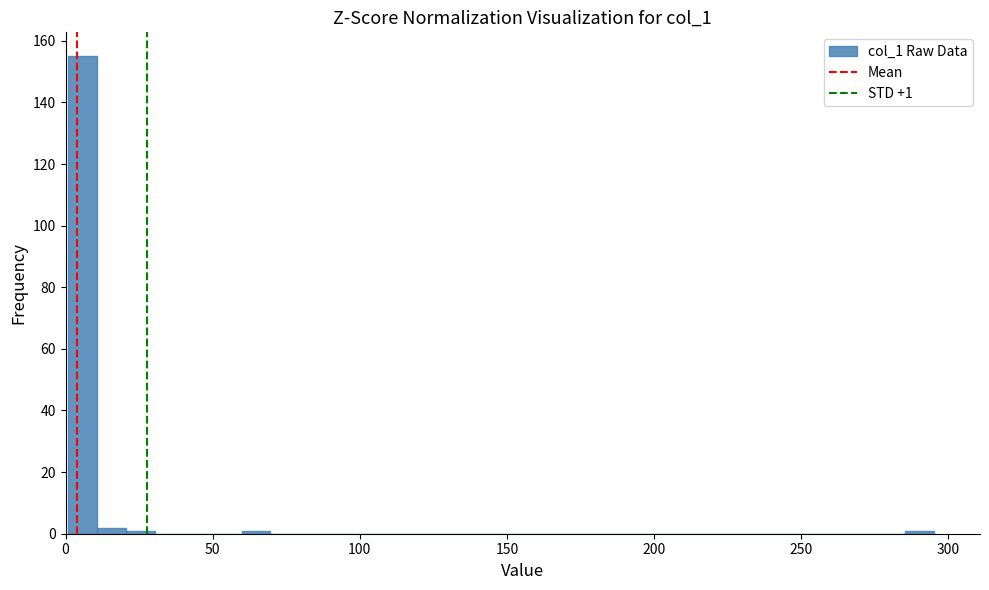

Around what value on the x-axis is the tallest bar? Give the approximate position of its centre, as read against the axis.

5